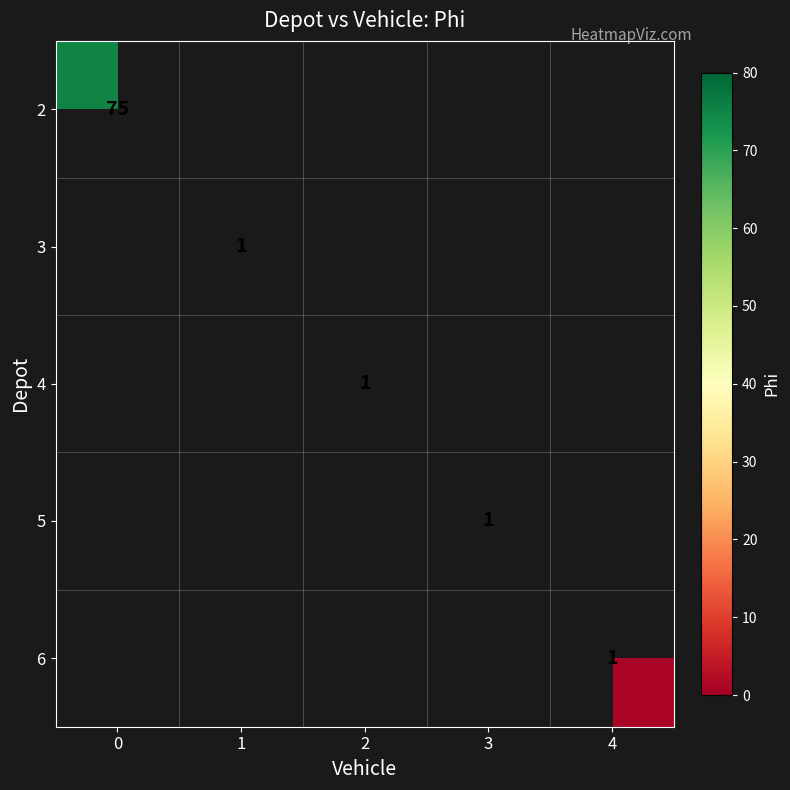

The value of 4 at 2 is 2. True or false?

False